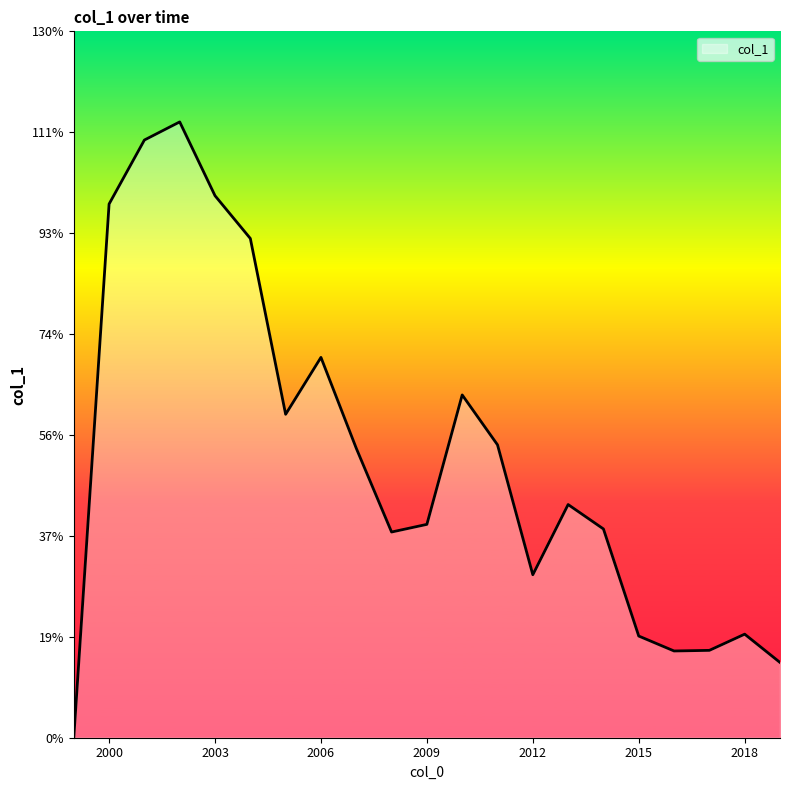

Does the chart display data point markers on the line(s)?

No